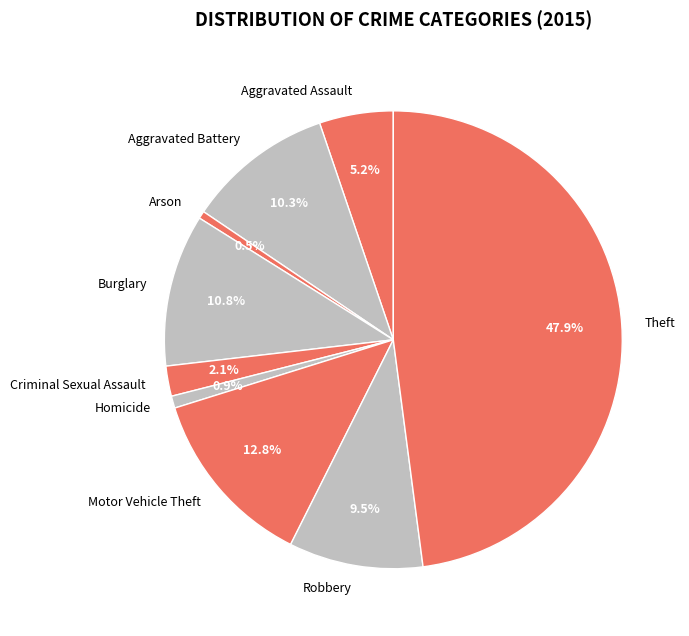

To the nearest percent, what is the difference between the largest and smallest slice percentages?

47%